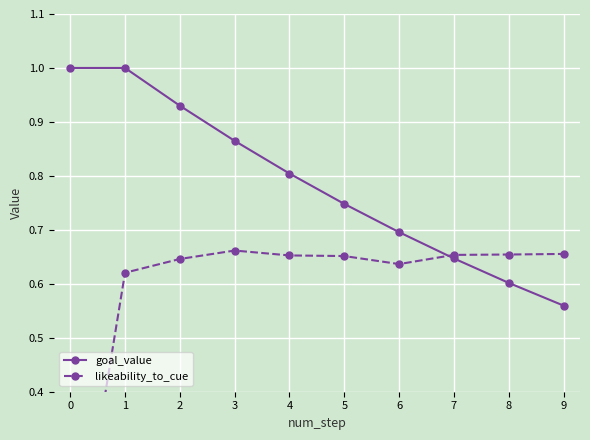

Which category has the lowest value in the goal_value series?

9